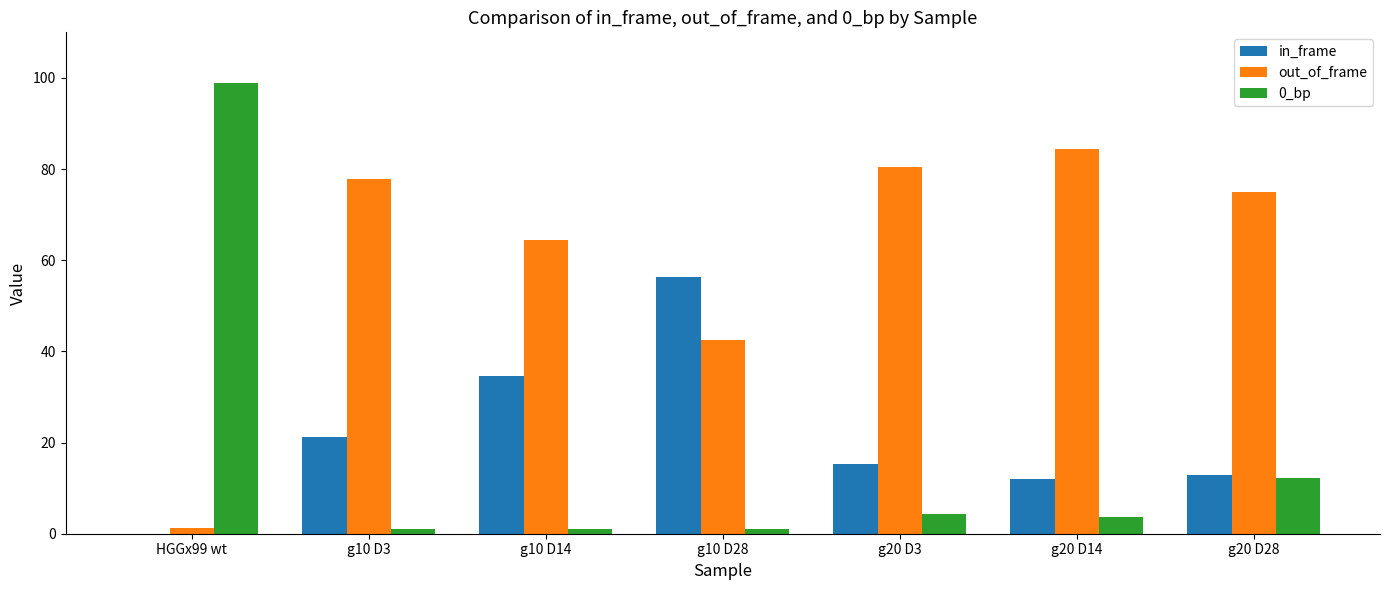

Is the value of in_frame at HGGx99 wt greater than the value of 0_bp at g10 D28?

No